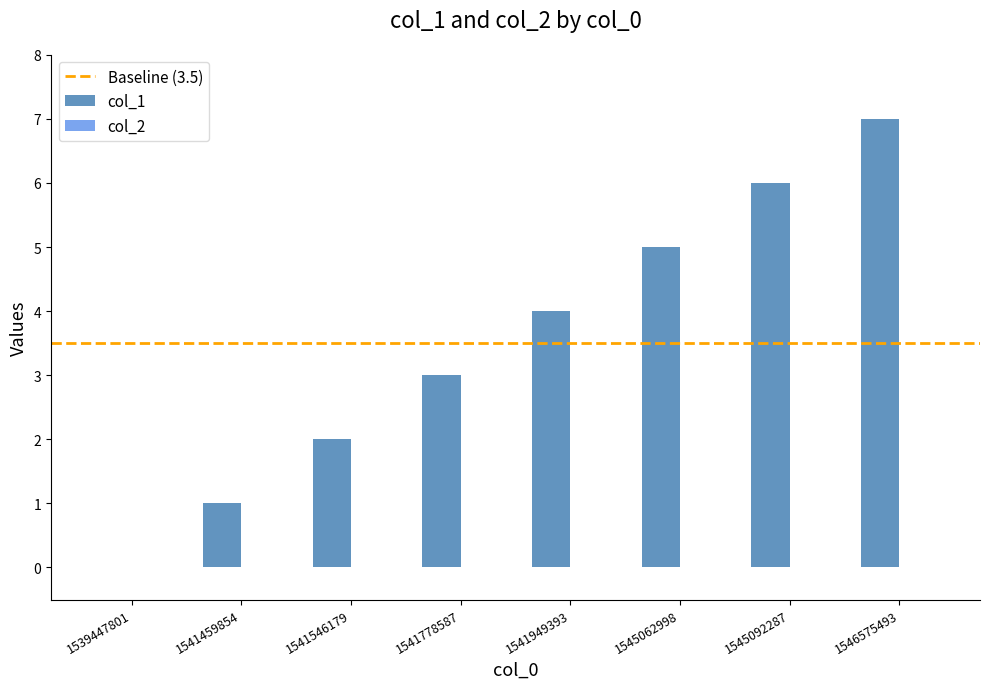

What is the sum of all values?

28